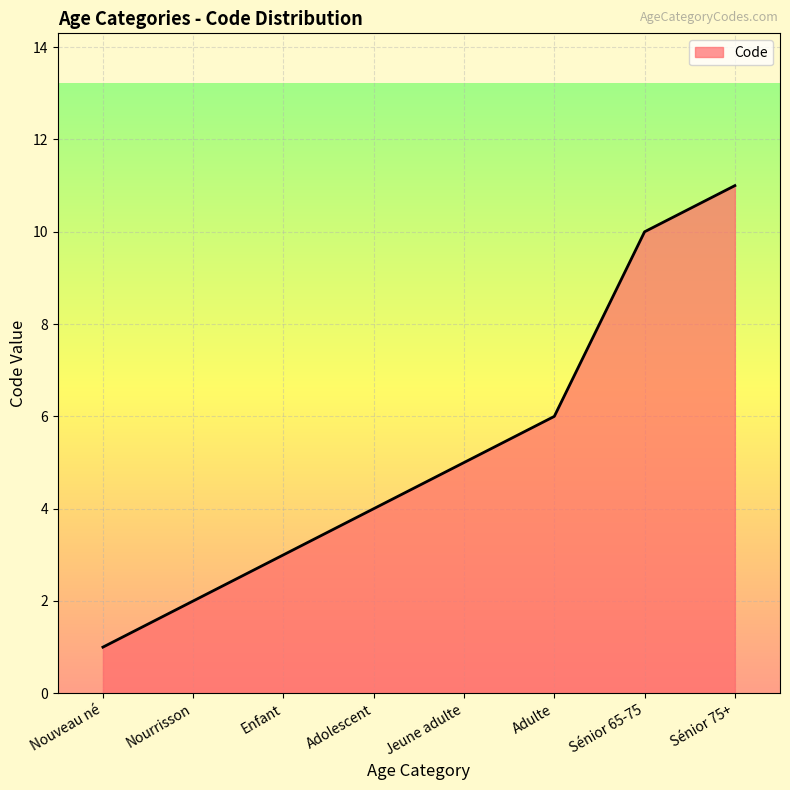

What position from the right is Adulte?

3